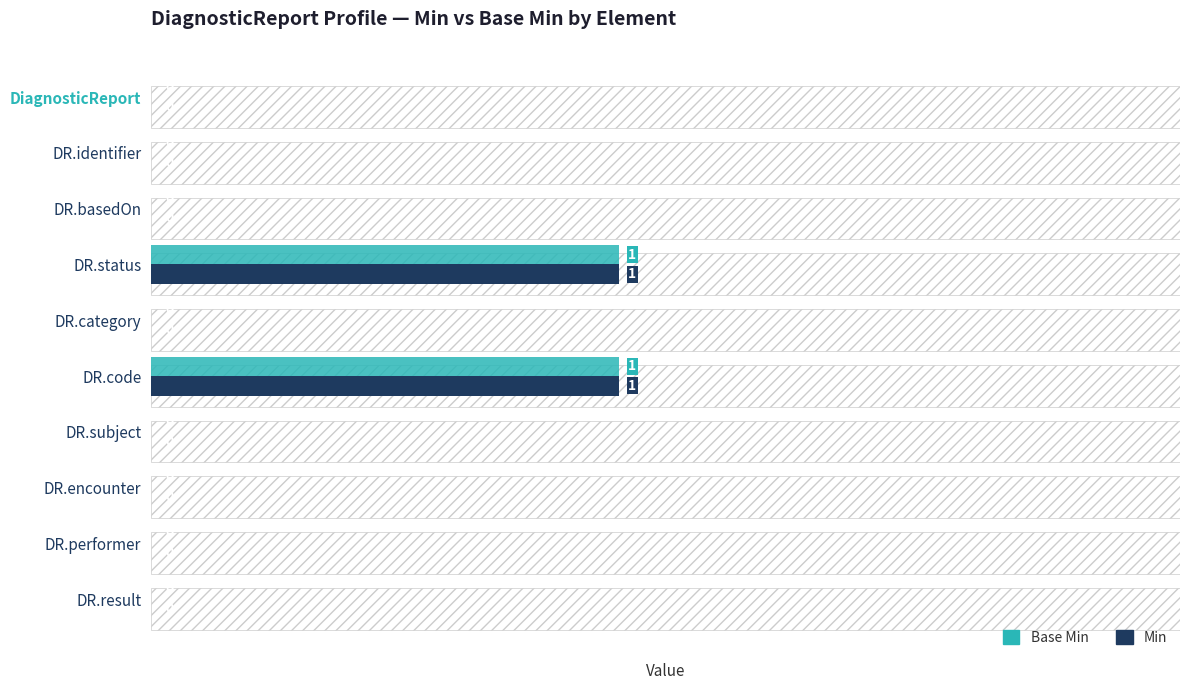

Count the Min values in the range 0 to 1.

10